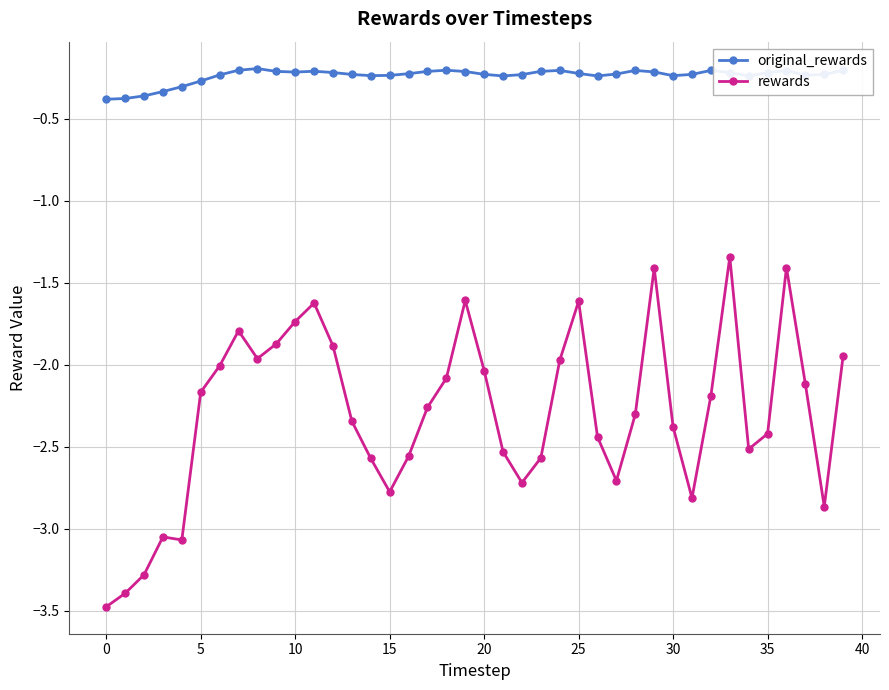

Which series has the largest range (max minus min)?

rewards